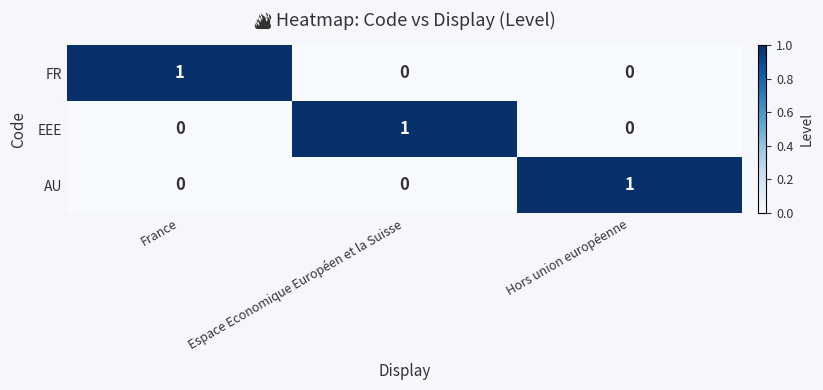

Reading left to right, transcribe all the data shown in this chart.

FR: France=1	Espace Economique Européen et la Suisse=0	Hors union européenne=0
EEE: France=0	Espace Economique Européen et la Suisse=1	Hors union européenne=0
AU: France=0	Espace Economique Européen et la Suisse=0	Hors union européenne=1